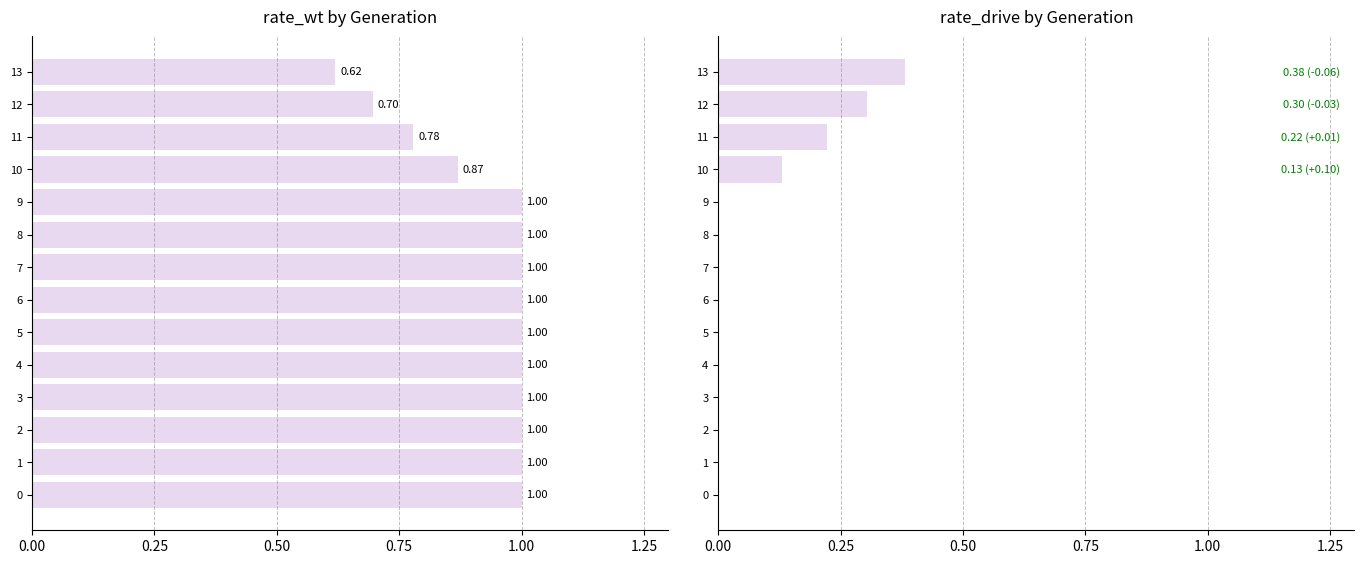

The rate_wt series shows 1.0 at 8. True or false?

True